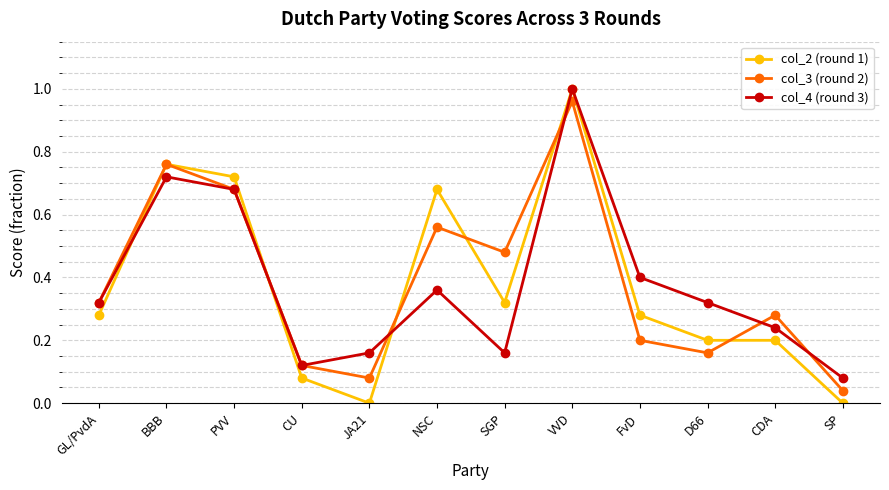

What is the difference between the maximum and minimum values in the col_3 (round 2) series?

0.9